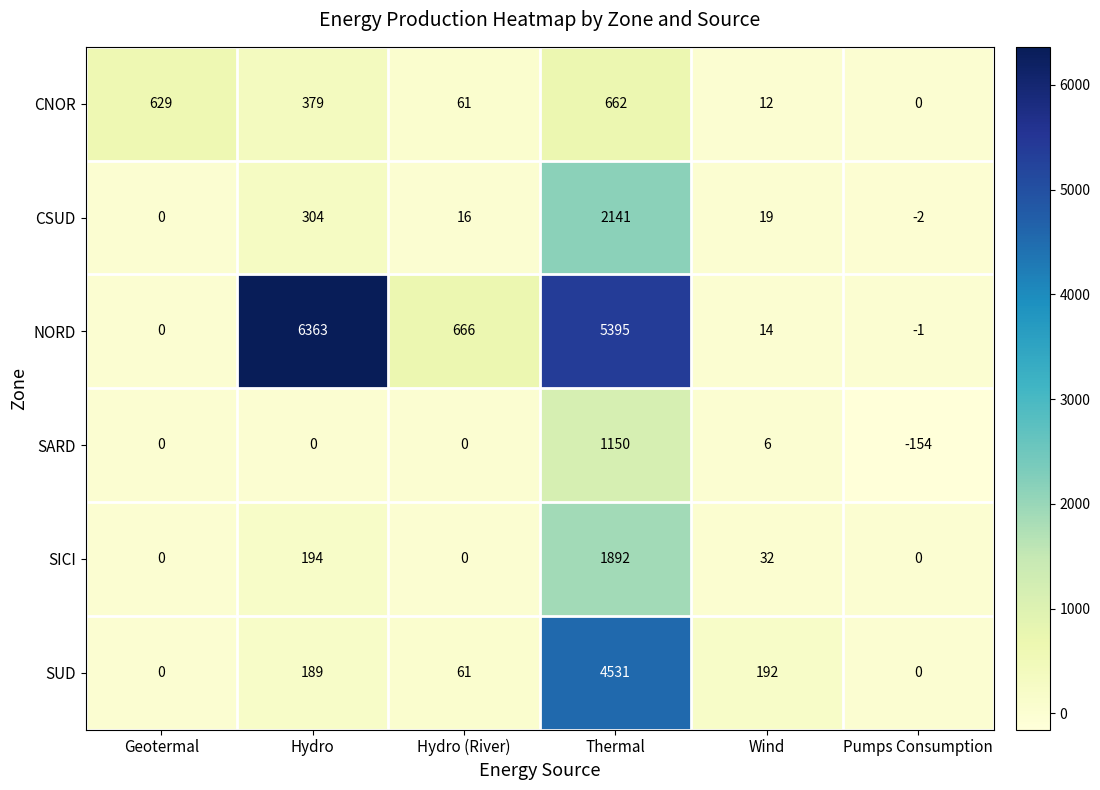

Between Geotermal and Thermal, which series saw the biggest shift?

NORD